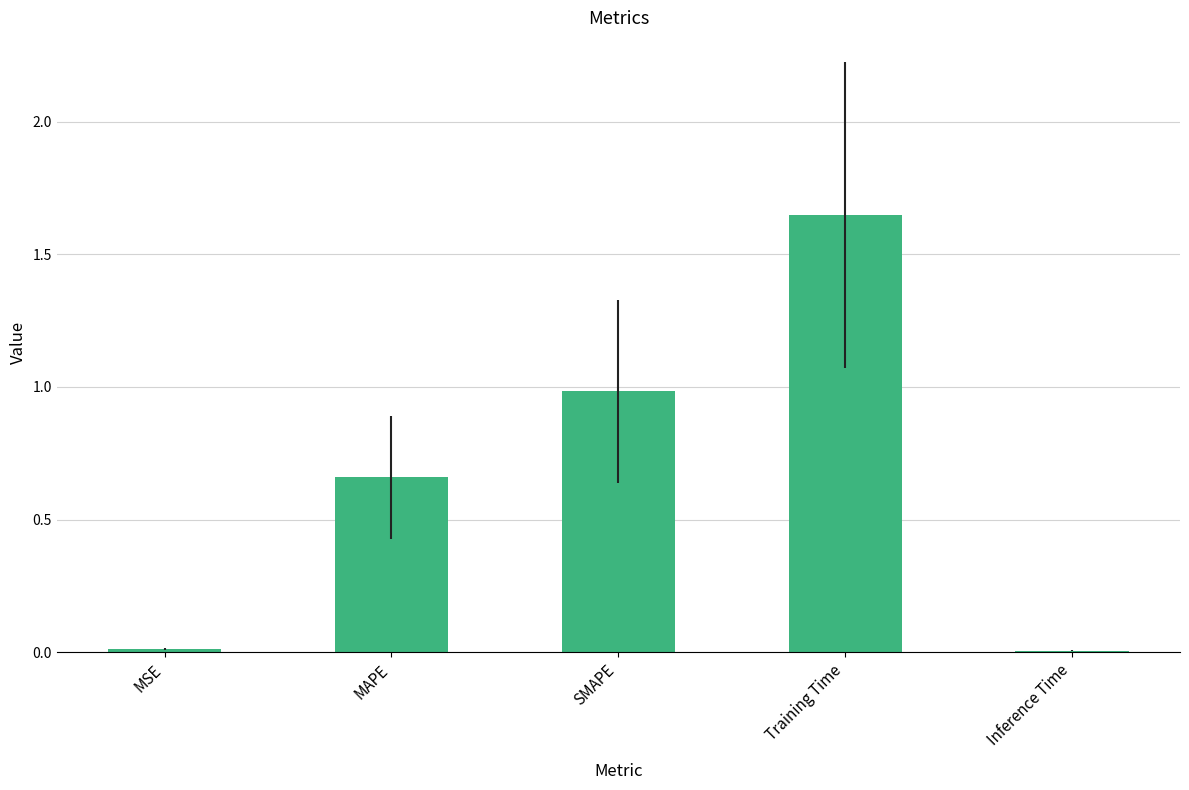

True or false: the data shows 2.6 at Training Time.

False